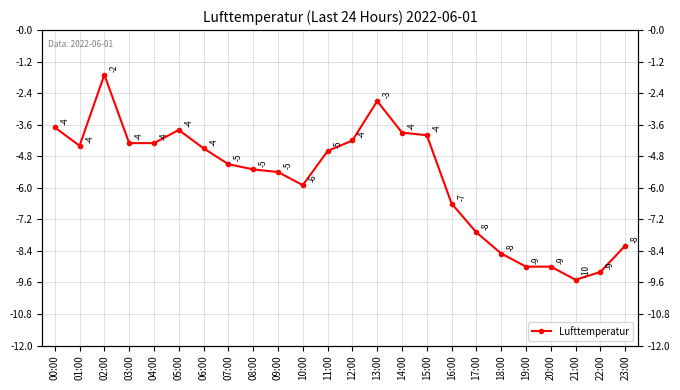

What is the change in value from 07:00 to 20:00?

-3.9